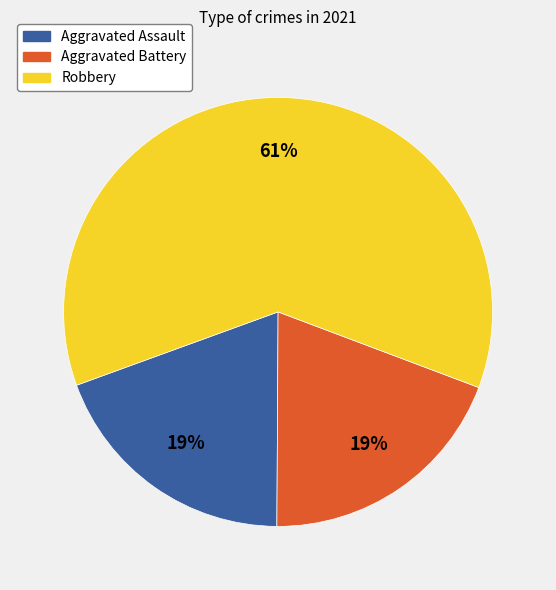

Does Aggravated Battery represent more than half of the total?

No